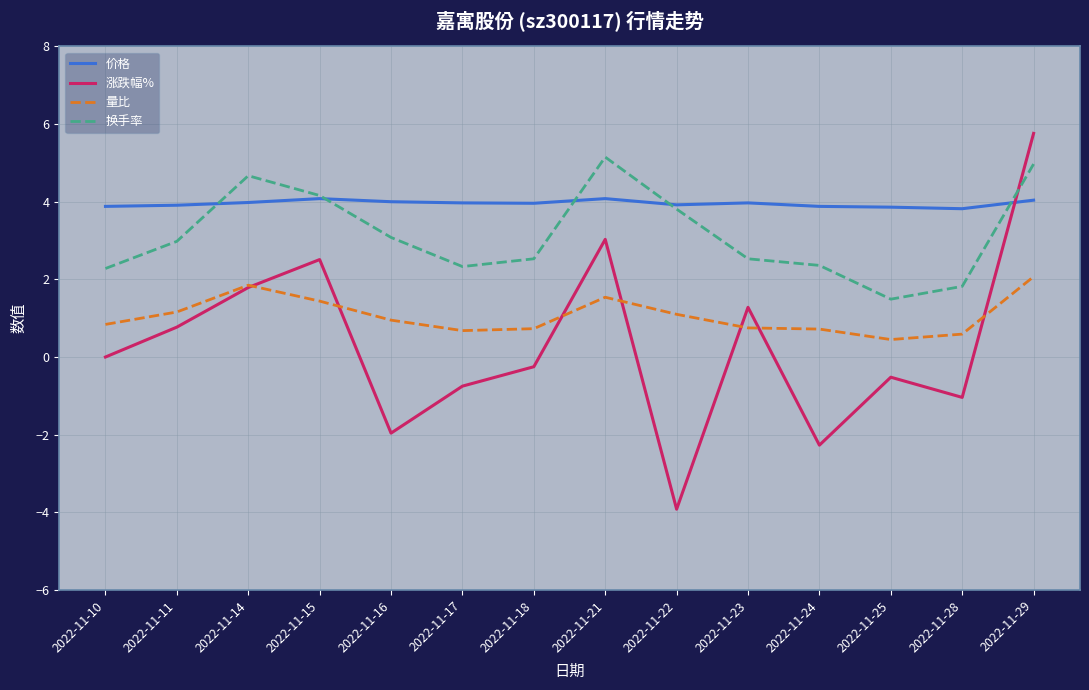

Is this an area chart (filled region under the line)?

No